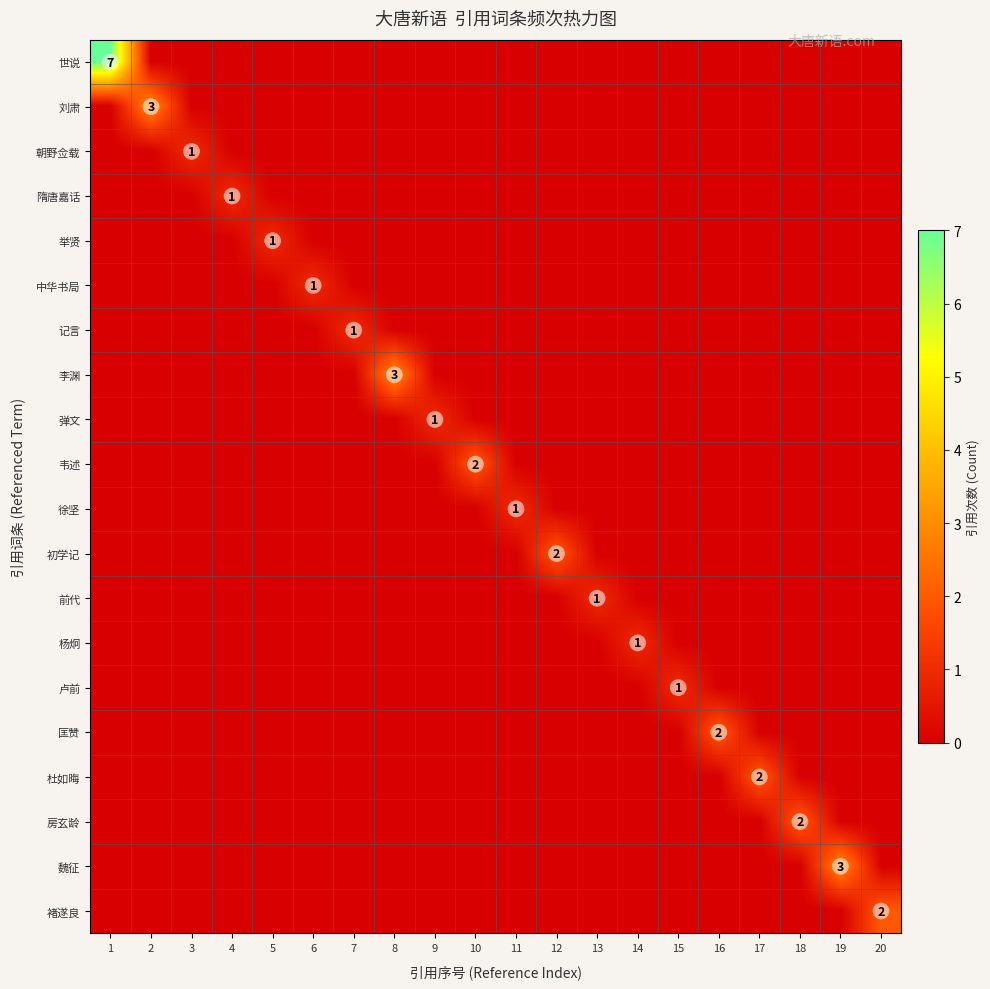

How many positive values does the 世说 series have?

1